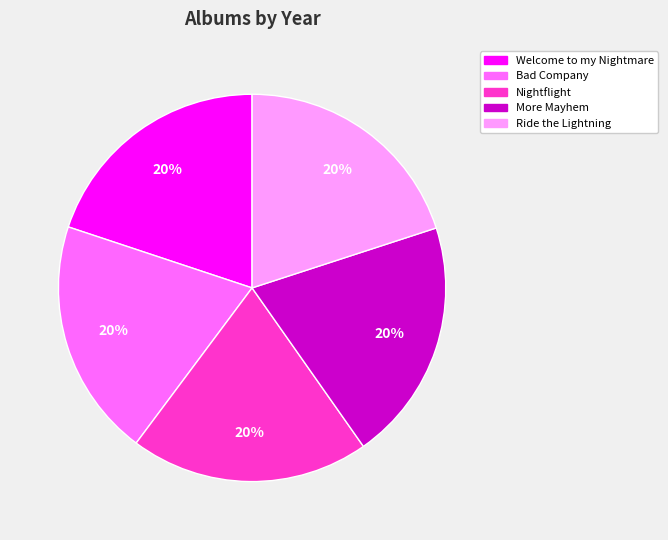

The Ride the Lightning slice represents 20% of the pie. True or false?

True